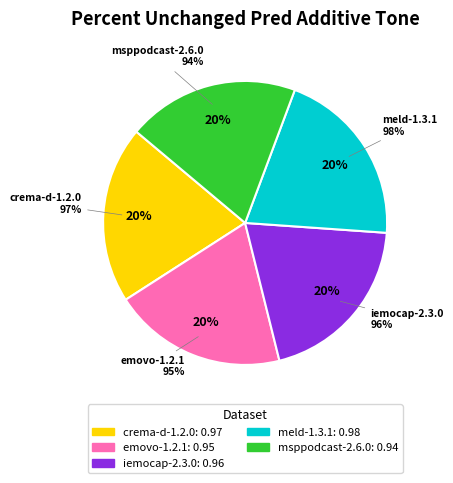

How many segments does this pie chart have?

5